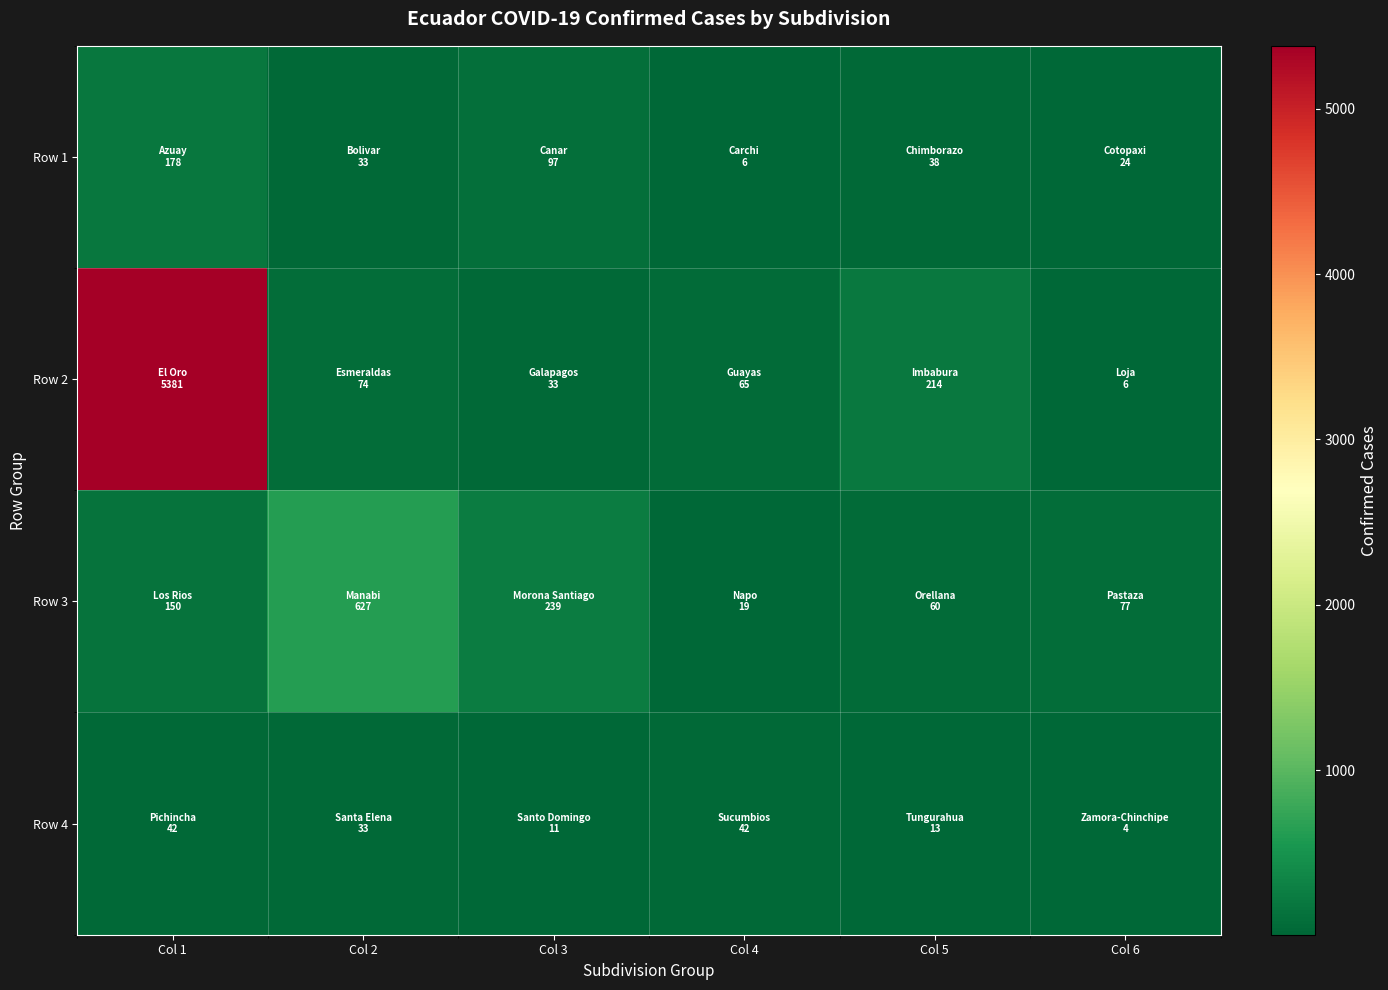

Which has a higher value, Col 6 or Col 5?

Col 5